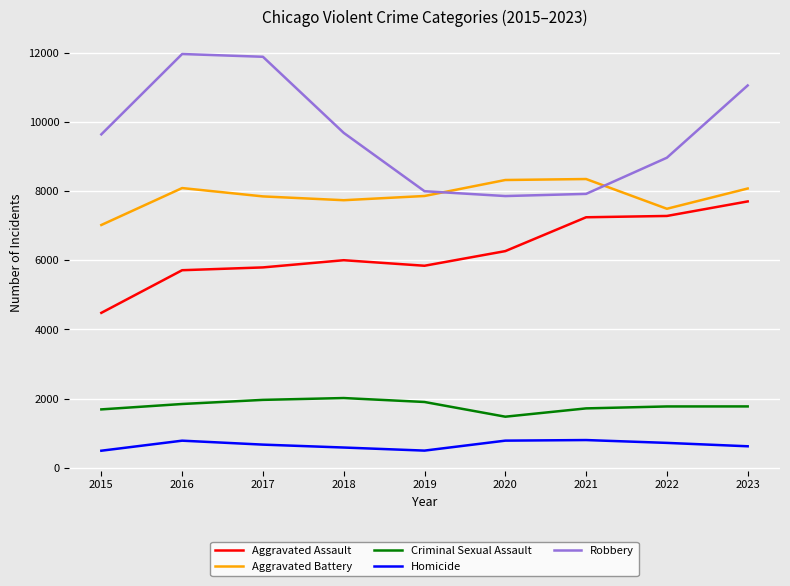

Does the chart display data point markers on the line(s)?

No